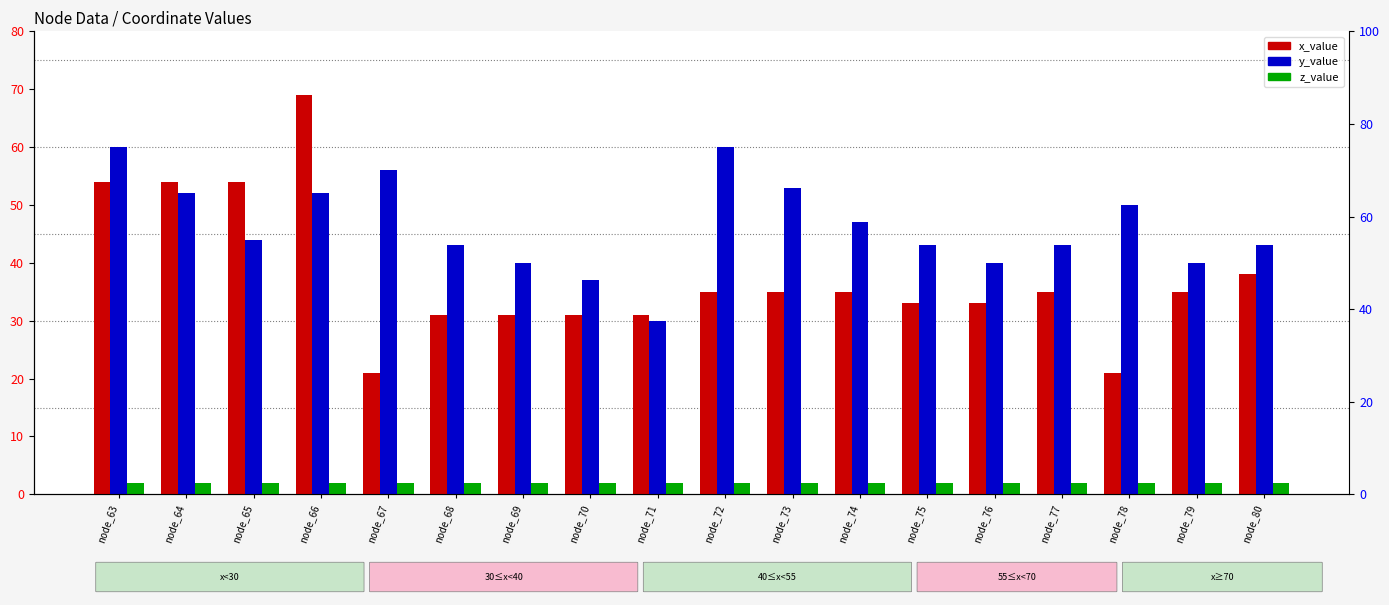

Is it true that z_value equals 2 at node_70?

True